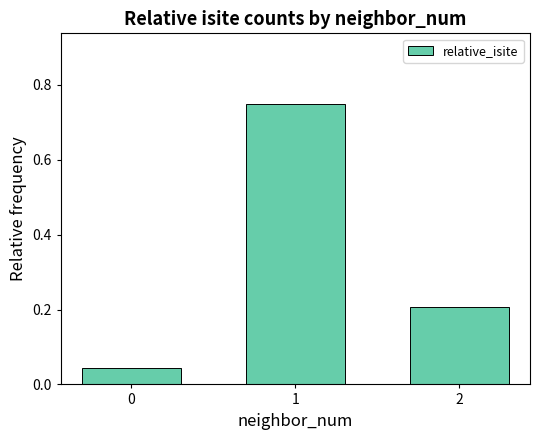

What is the change in value from 0 to 1?

+0.7